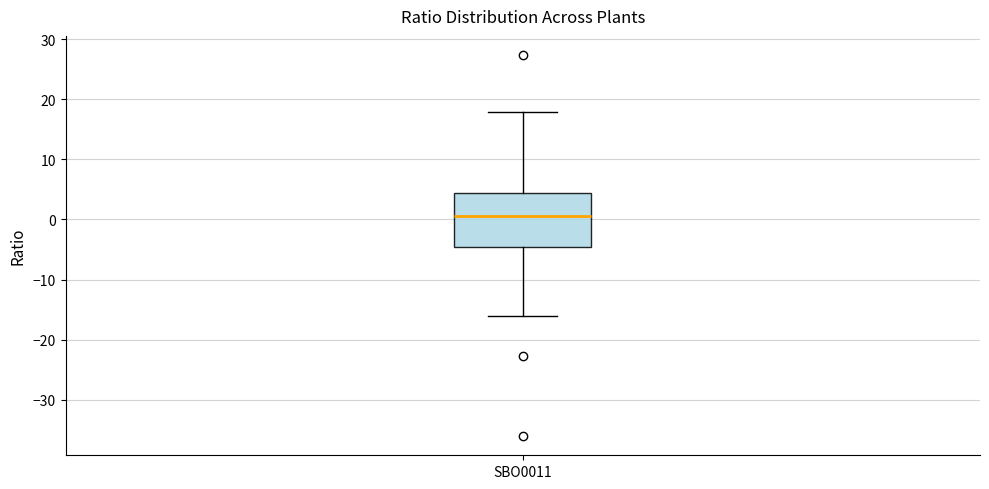

Where does the median line of the box for SBO0011 sit on the y-axis? The values are not printed on the chart, so give them approximately, as read against the axis.

1